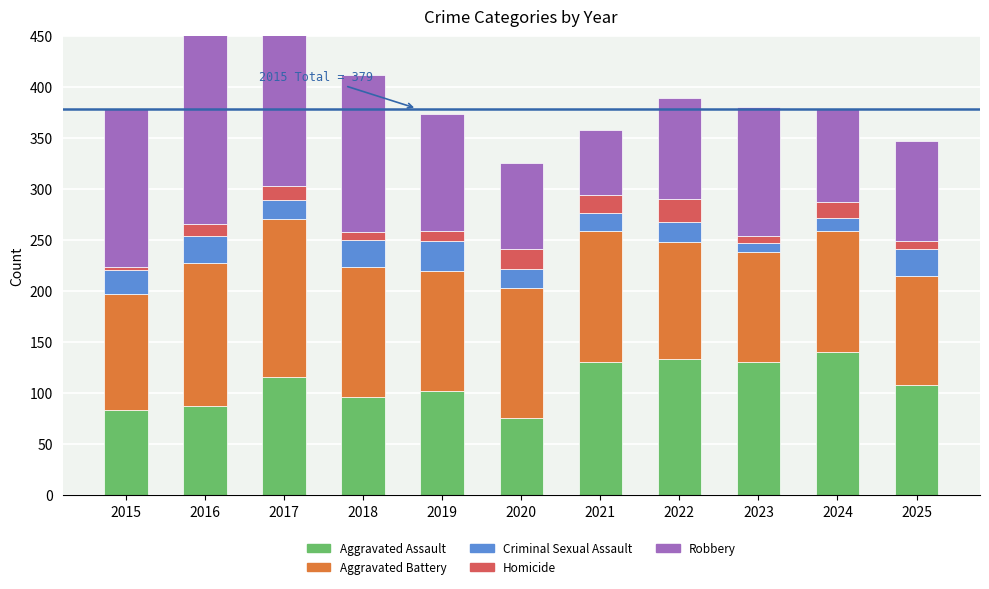

Reading left to right, extract all data points from this chart.

Aggravated Assault: 83	87	116	96	102	76	130	133	130	140	108
Aggravated Battery: 114	141	155	128	118	127	129	115	108	119	107
Criminal Sexual Assault: 24	26	18	26	29	19	18	20	9	13	26
Homicide: 3	12	14	8	10	19	17	22	7	15	8
Robbery: 155	197	155	154	115	85	64	99	127	92	98